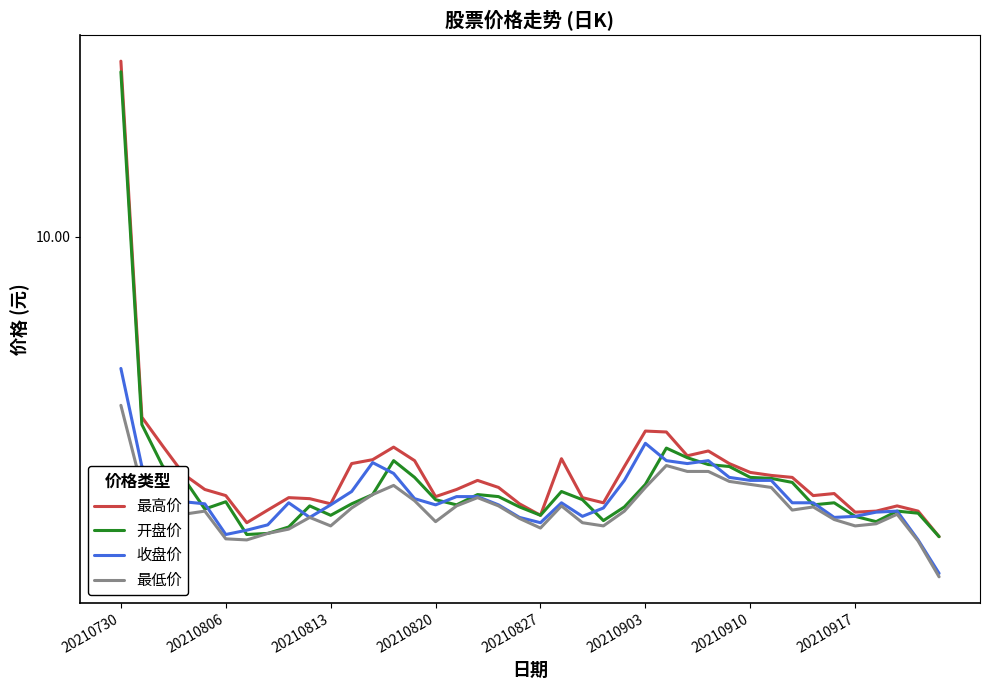

Which has a higher value, 38 or 22?

22